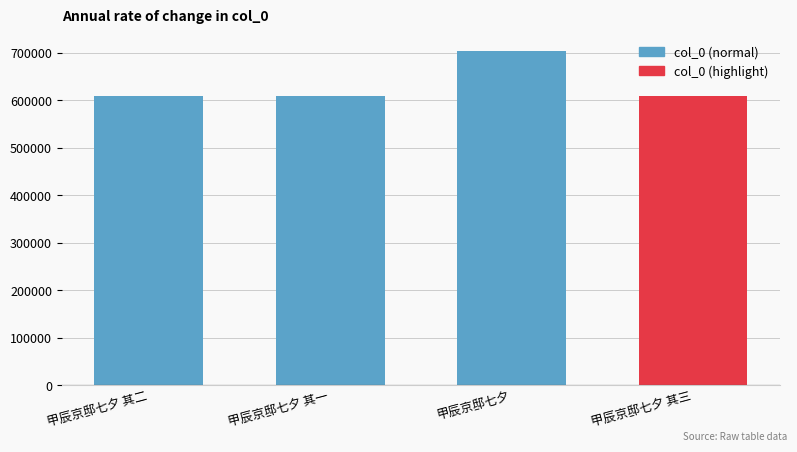

Does the chart contain any negative values?

No